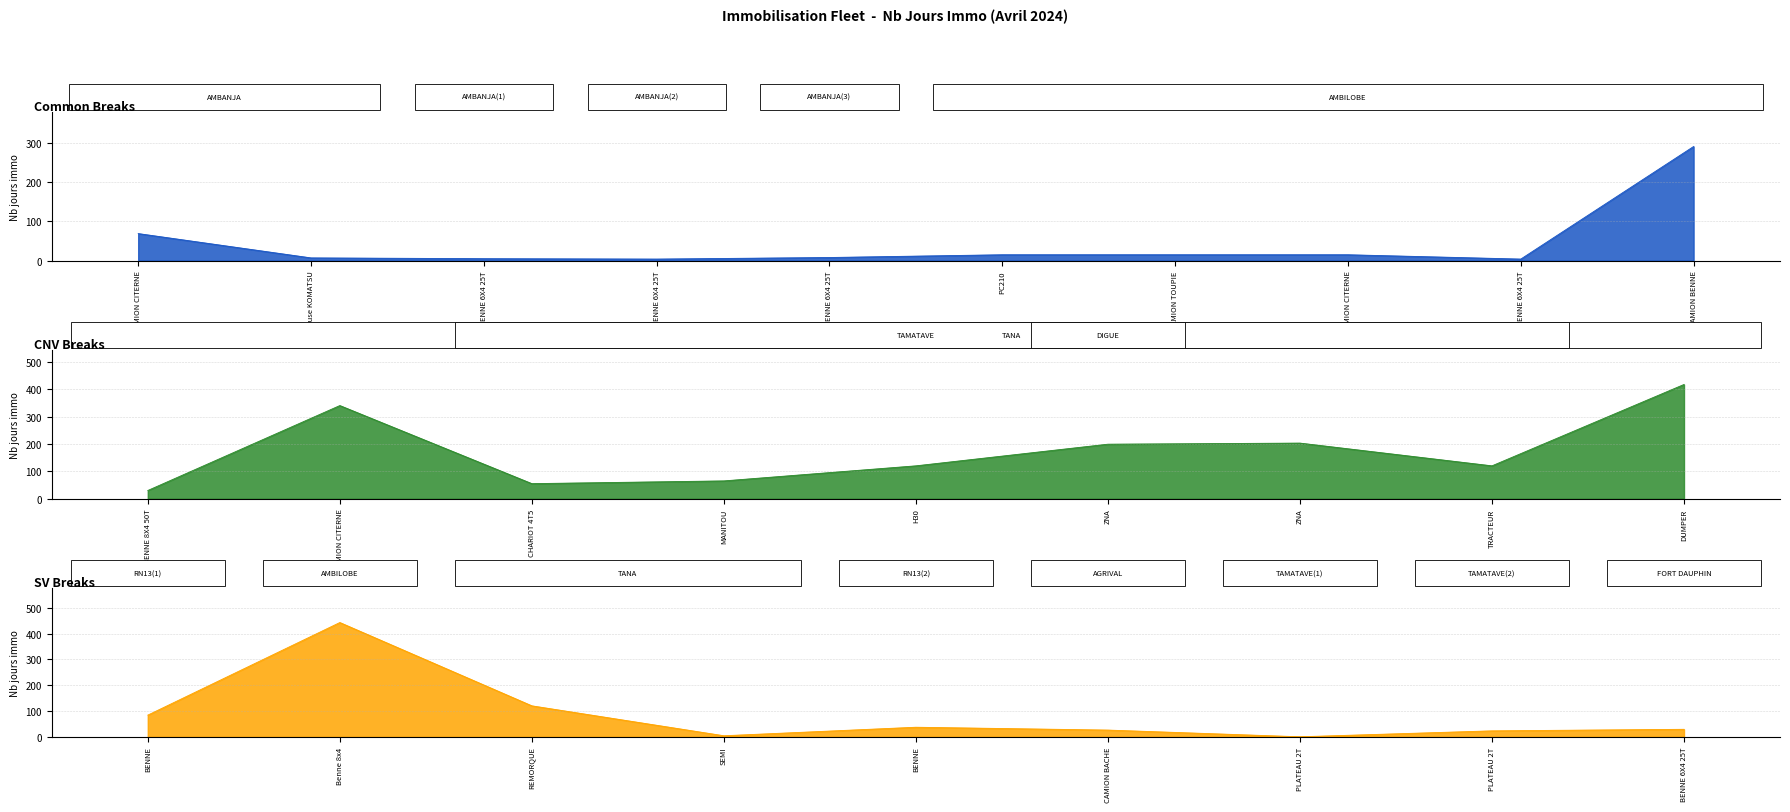

How many data points does each series have?

28